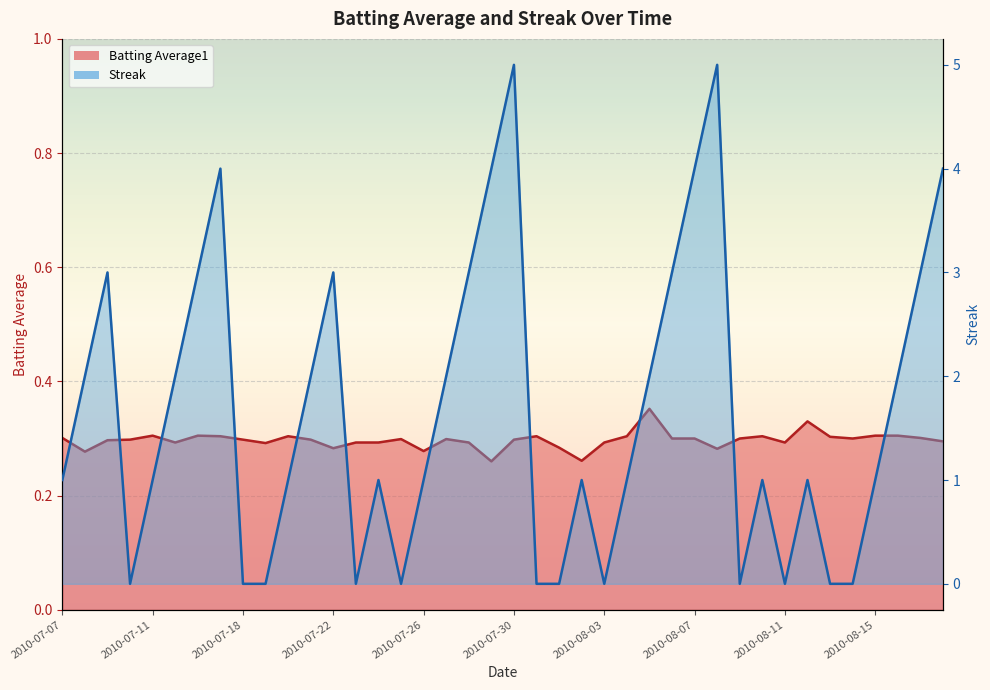

At how many categories does at least one series exceed 1?

18